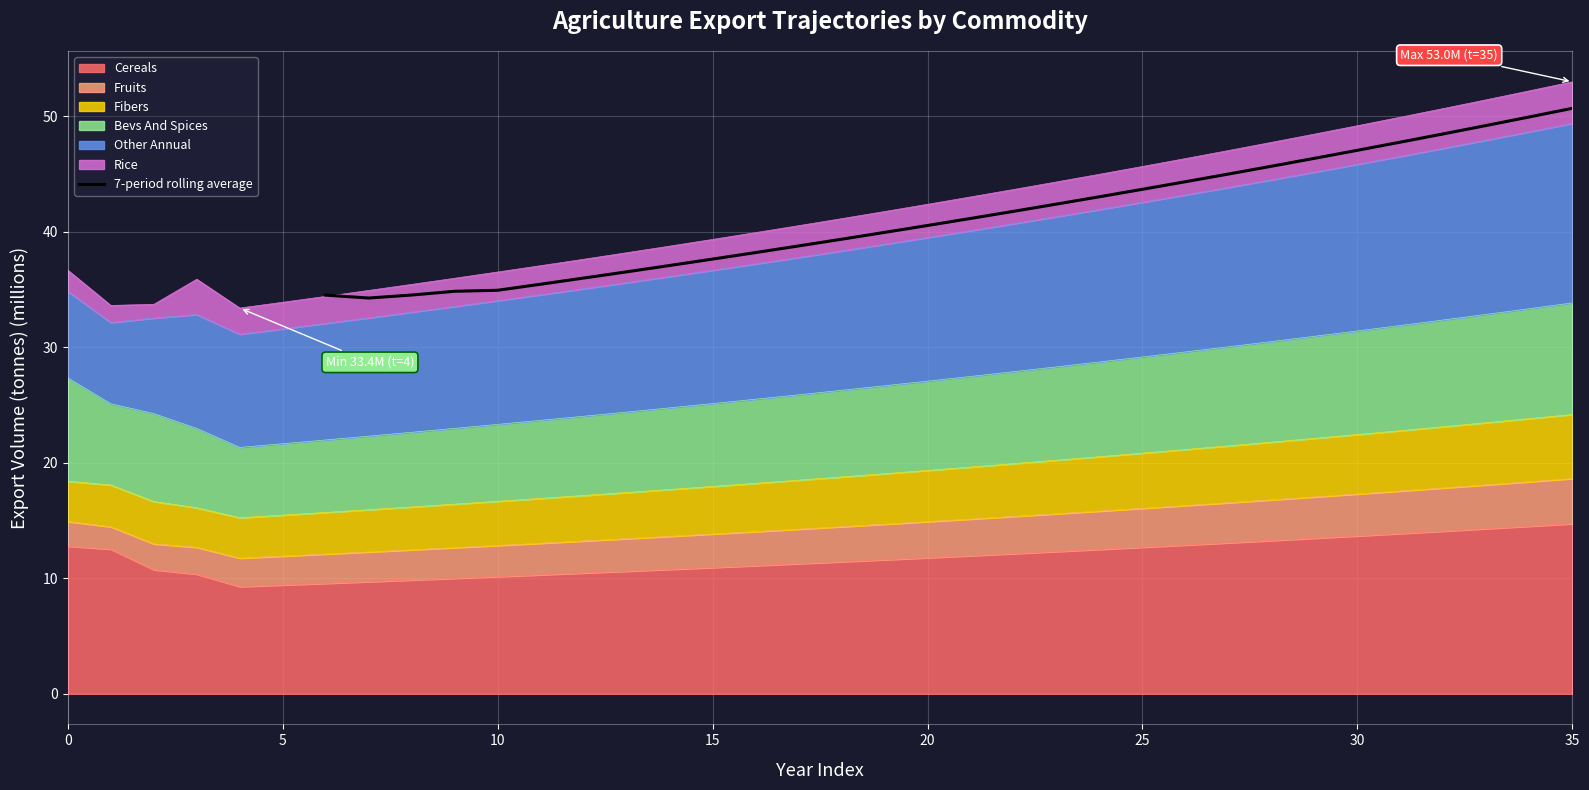

True or false: the data has more than 0 interior local peaks.

False